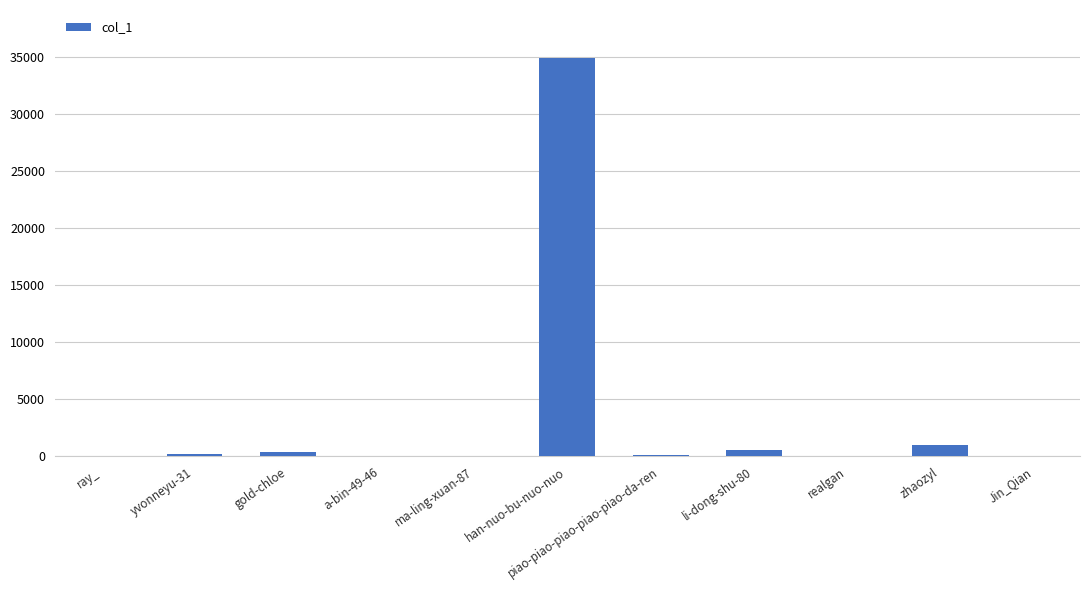

Which has a higher value, han-nuo-bu-nuo-nuo or gold-chloe?

han-nuo-bu-nuo-nuo